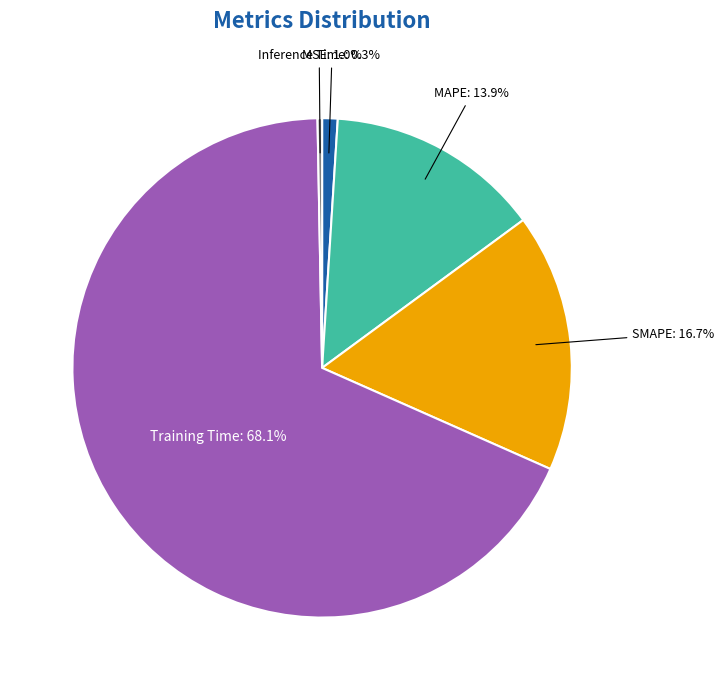

Does any single category account for the majority?

Yes